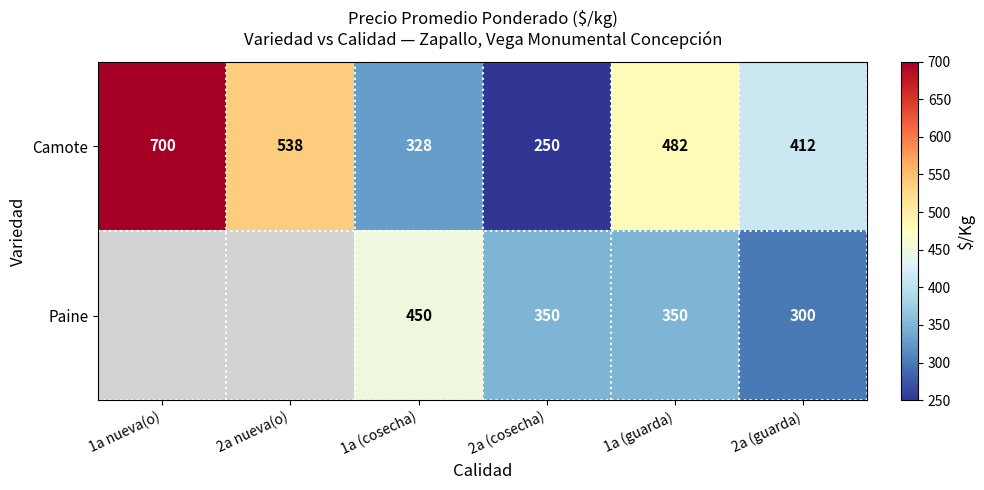

Is the value of Camote at 2a (cosecha) greater than the value of Paine at 1a (guarda)?

No